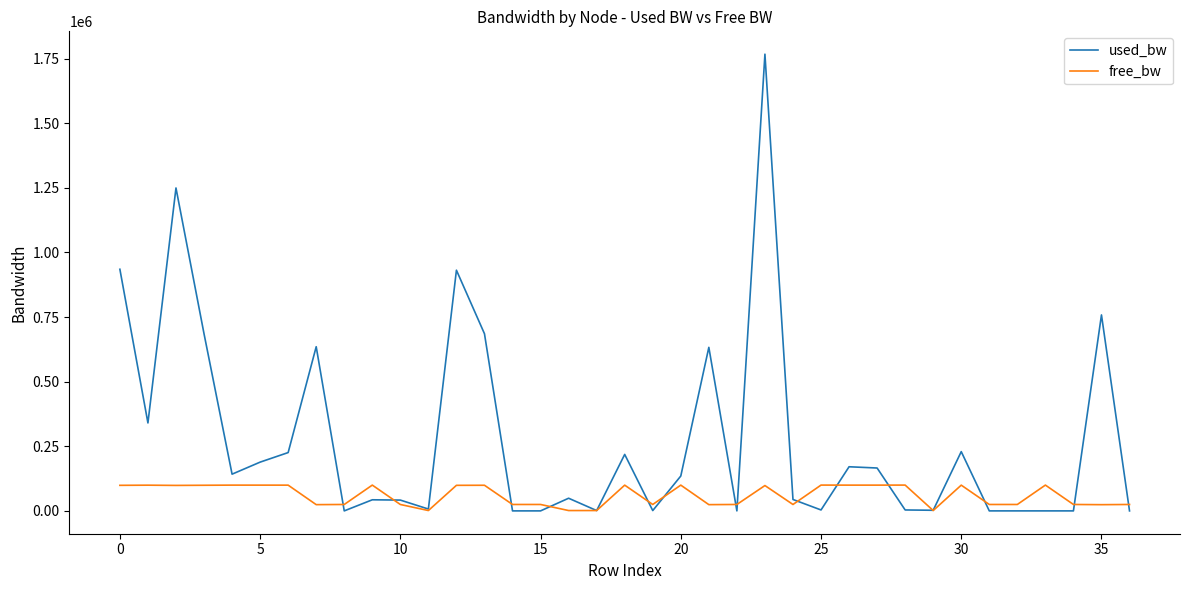

List the series in order of their peak value, highest first.

used_bw, free_bw